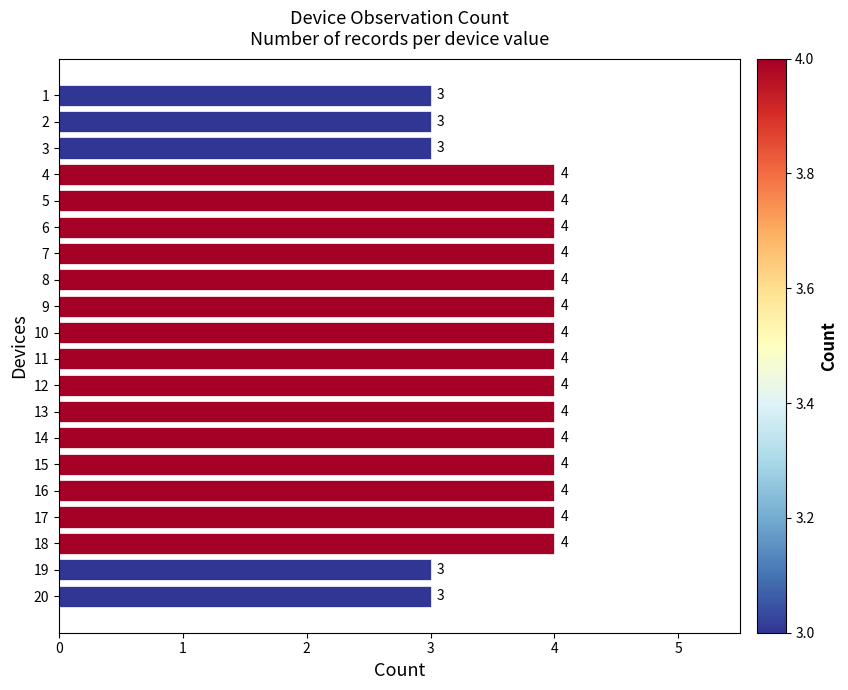

Is it true that the value at 12 is 4?

True